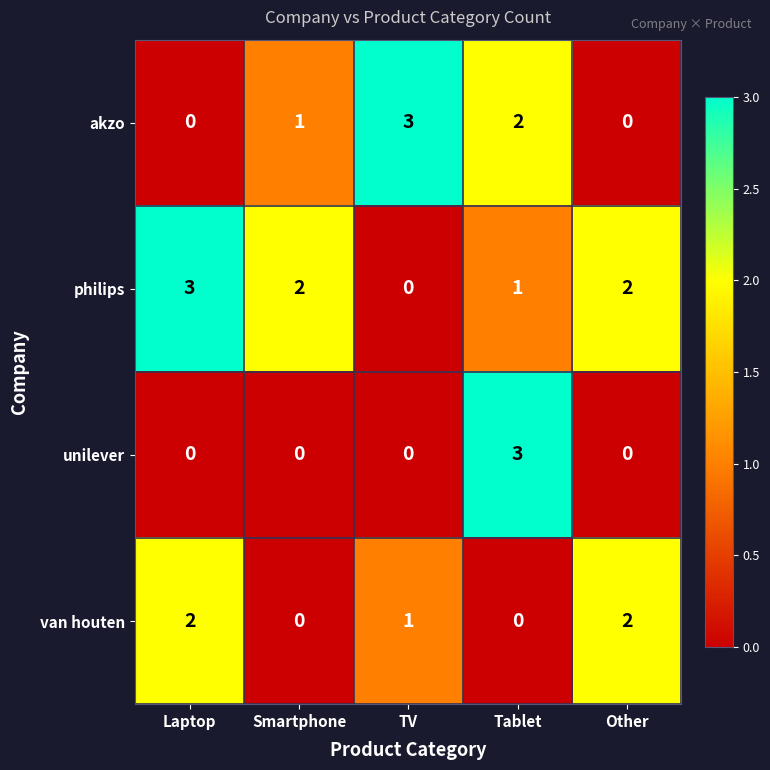

How many values in akzo are above zero?

3